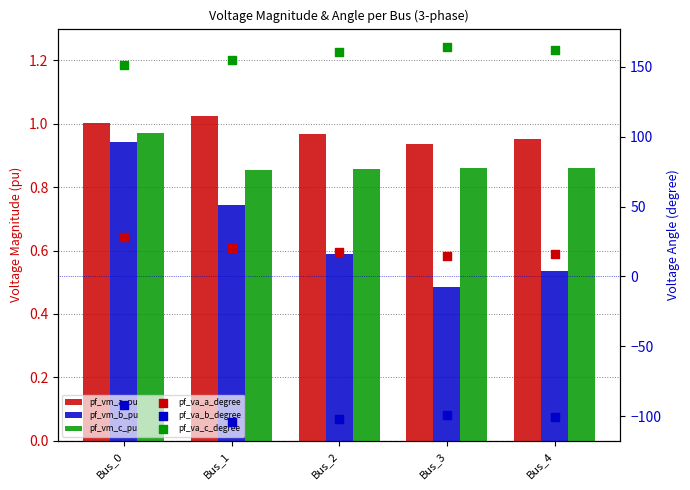

Which series contains the highest Y value?

pf_va_c_degree